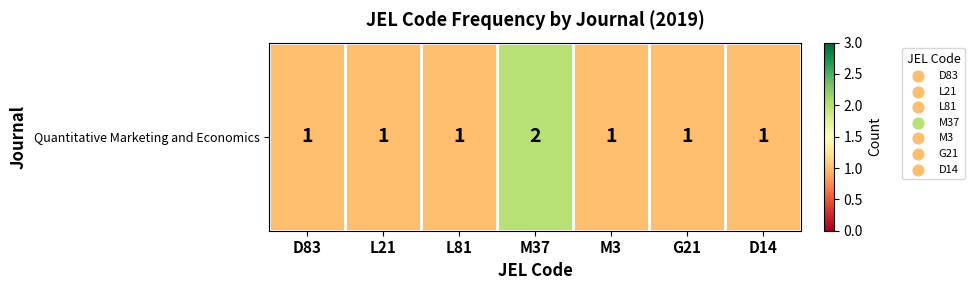

Between L21 and L81, which is larger?

L21